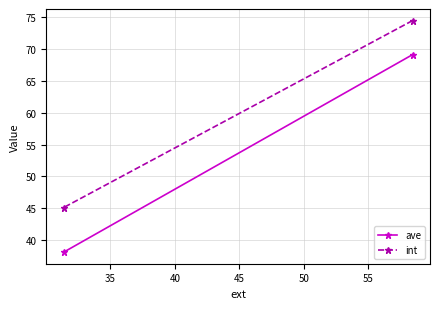

What is the sum of all int values?

119.6